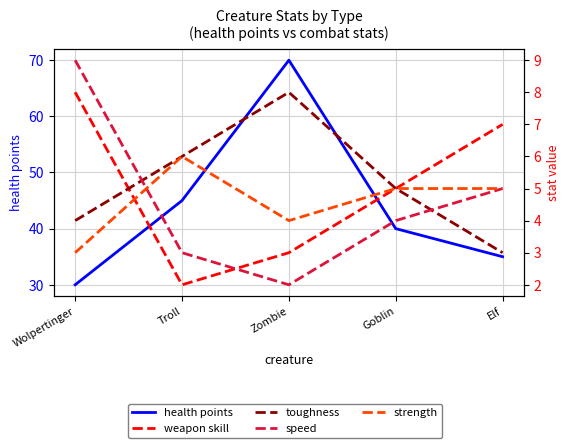

What is the approximate value of toughness at Elf?

3